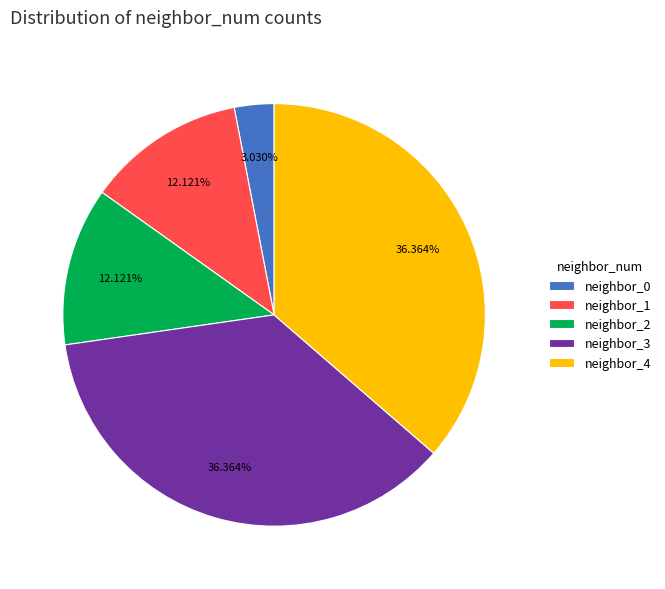

What percentage is the neighbor_4 slice, to the nearest percent?

36%